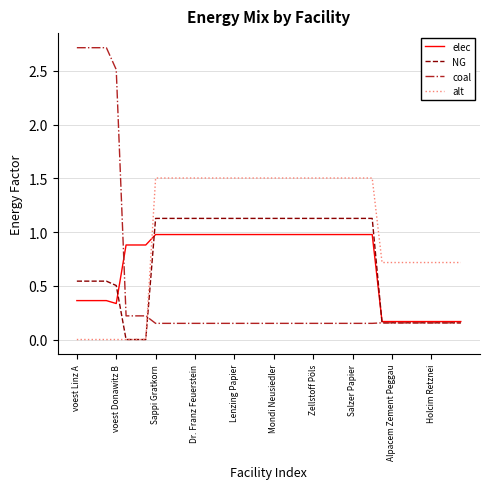

What are all the series names shown in the legend?

elec, NG, coal, alt